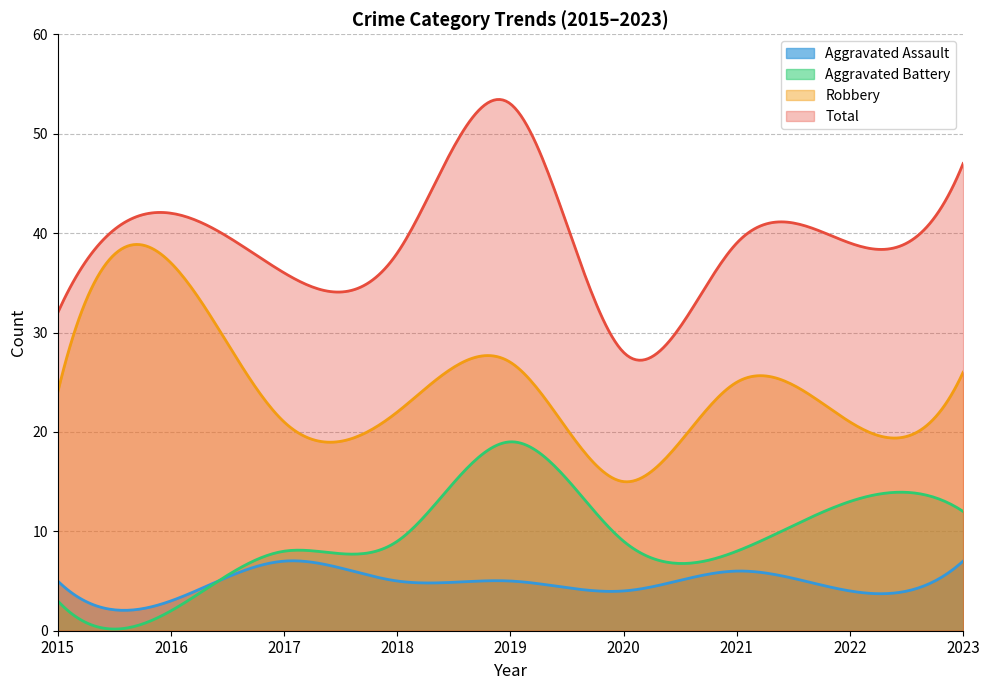

What are all the series names shown in the legend?

Aggravated Assault, Aggravated Battery, Robbery, Total